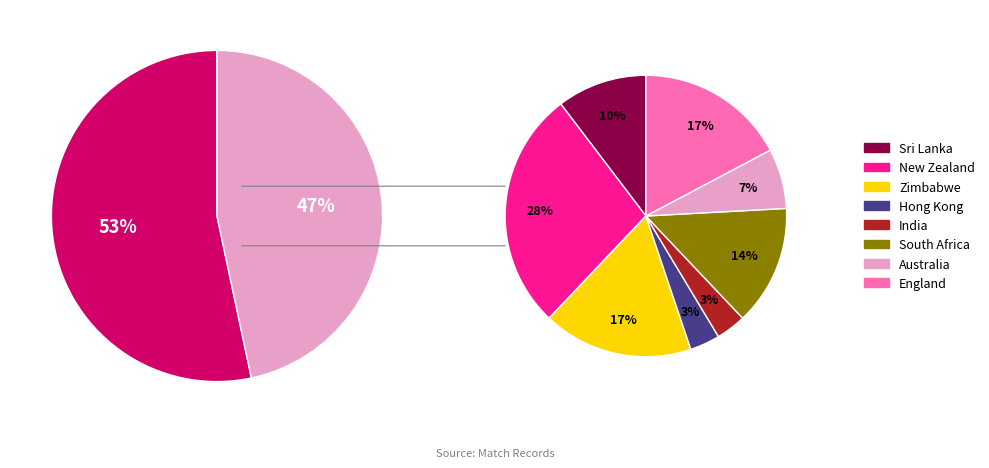

Is there a majority slice in this chart?

Yes